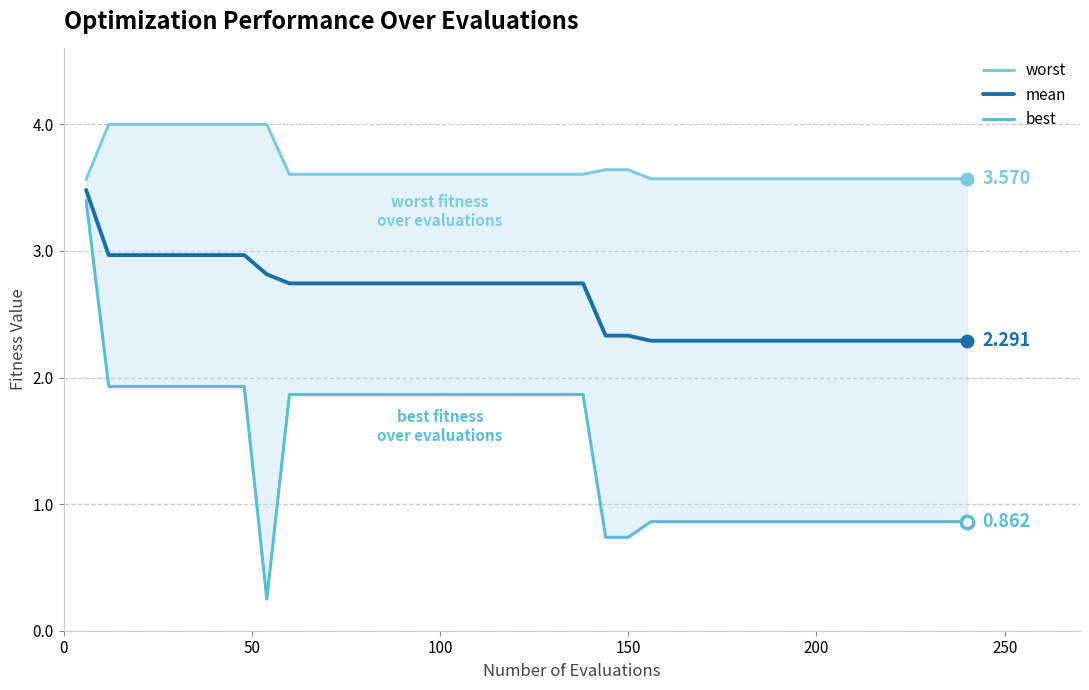

Is this an area chart (filled region under the line)?

No